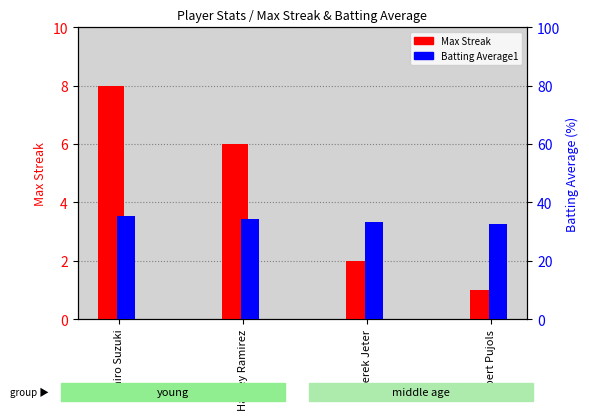

How many groups of bars are there?

4